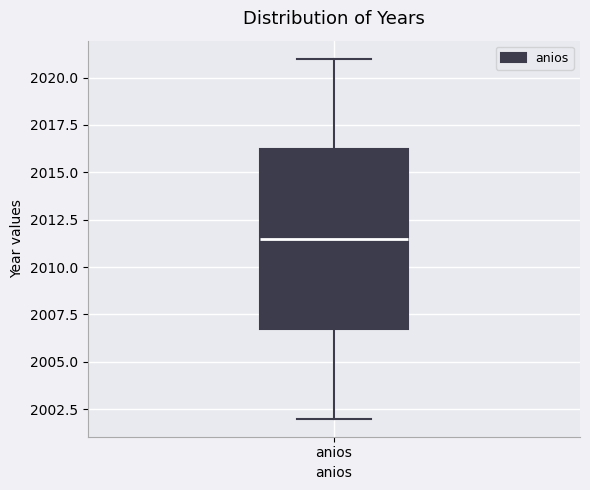

Read this box plot against the y-axis: the position of the median line, the range covered by the box, and the ends of both whiskers. The values are not printed on the chart, so give them approximately, as read against the axis.

median 2011.5, box 2007.0 to 2016.5, whiskers 2002.0 to 2021.0